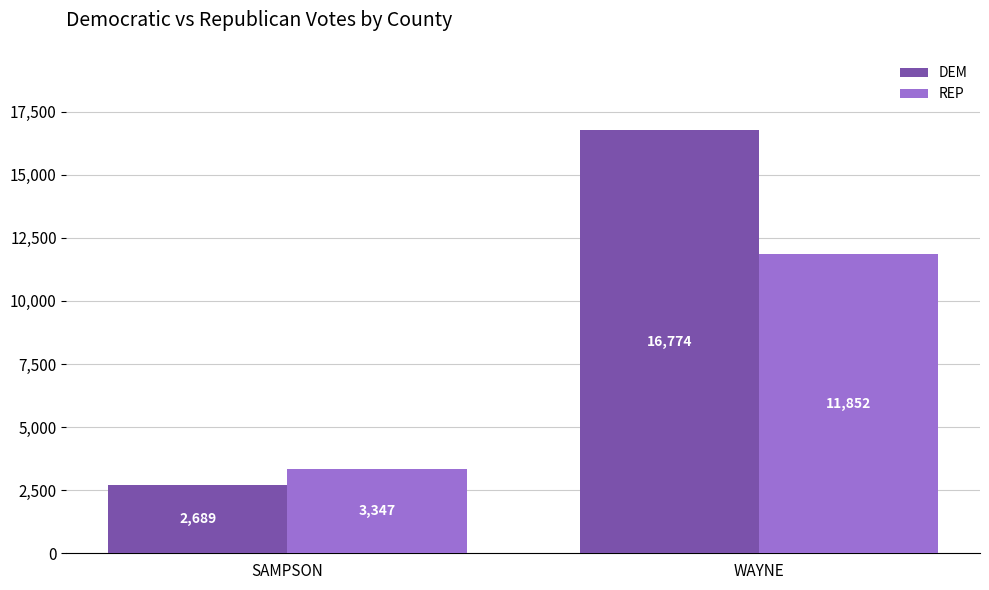

The value of REP at SAMPSON is 3346.7. True or false?

True